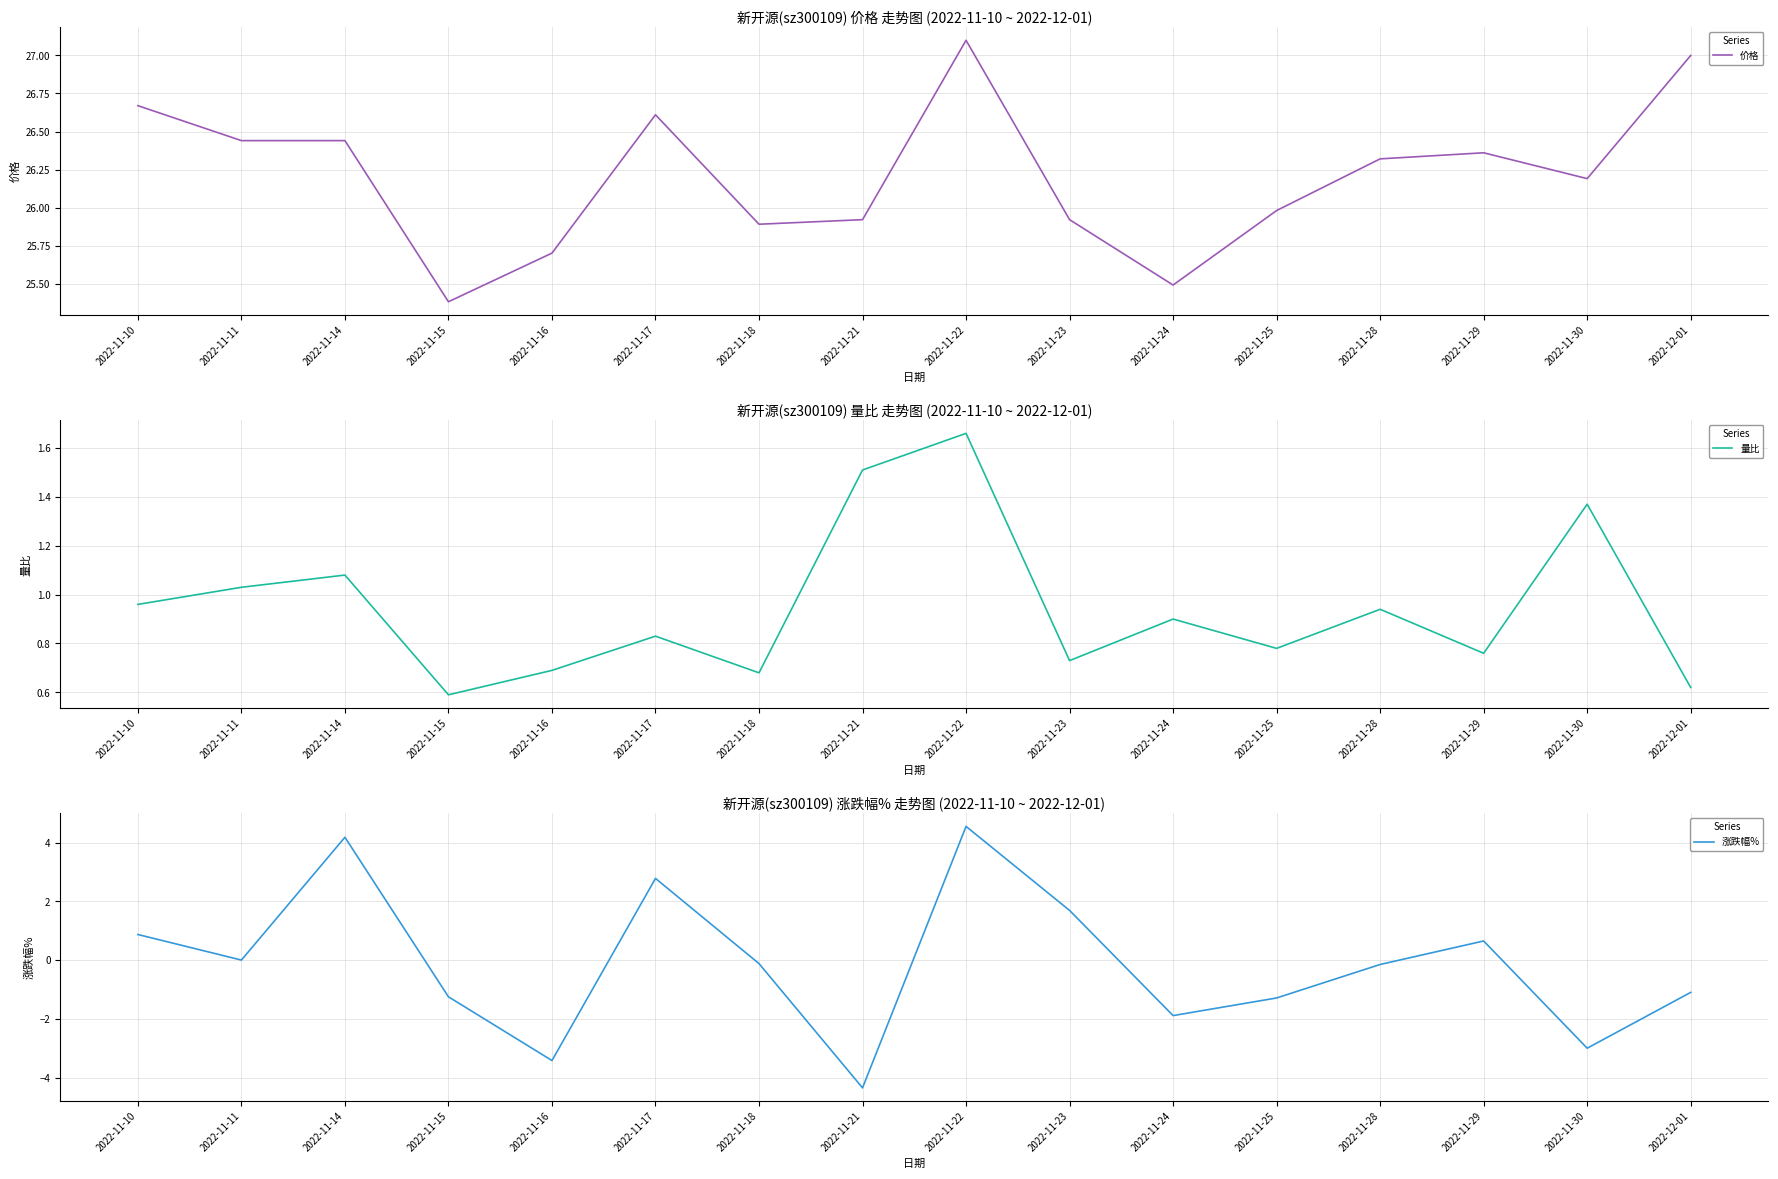

At which label does 涨跌幅% first exceed 0?

2022-11-10